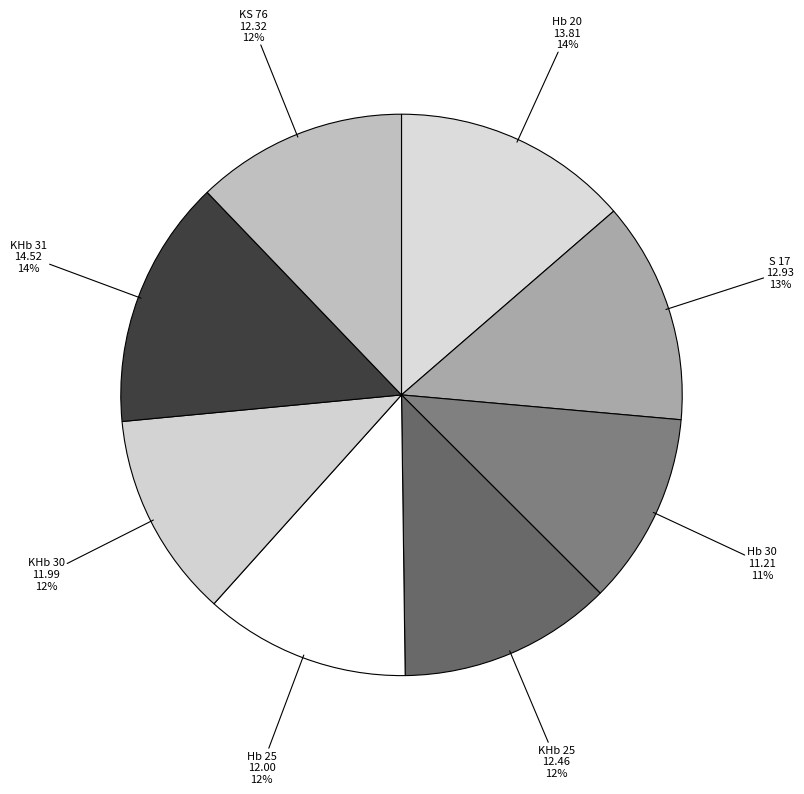

To the nearest percent, what portion does Hb 30 represent?

11%